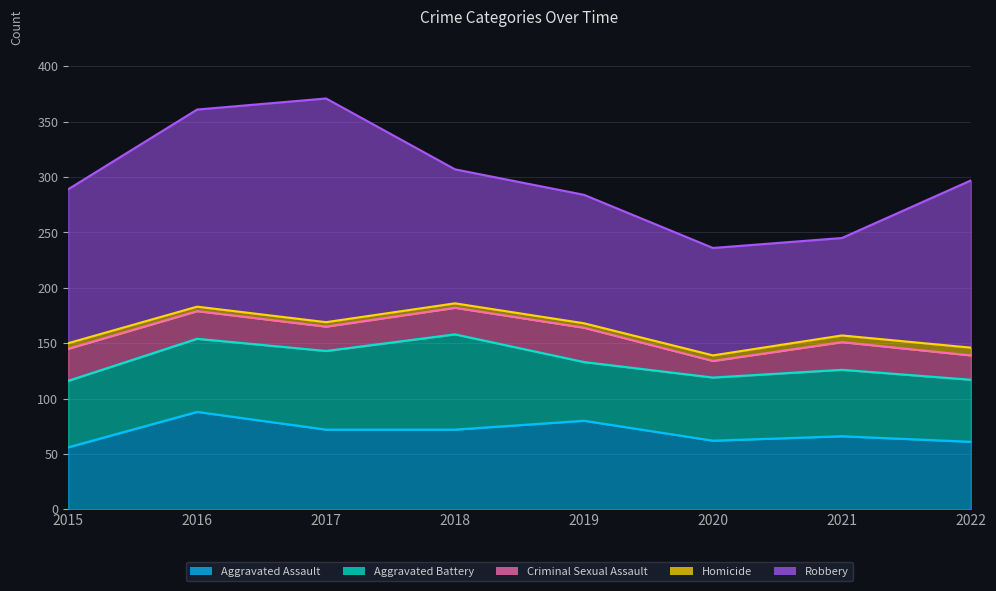

Rank the series at 2015 from highest to lowest value.

Robbery, Aggravated Battery, Aggravated Assault, Criminal Sexual Assault, Homicide